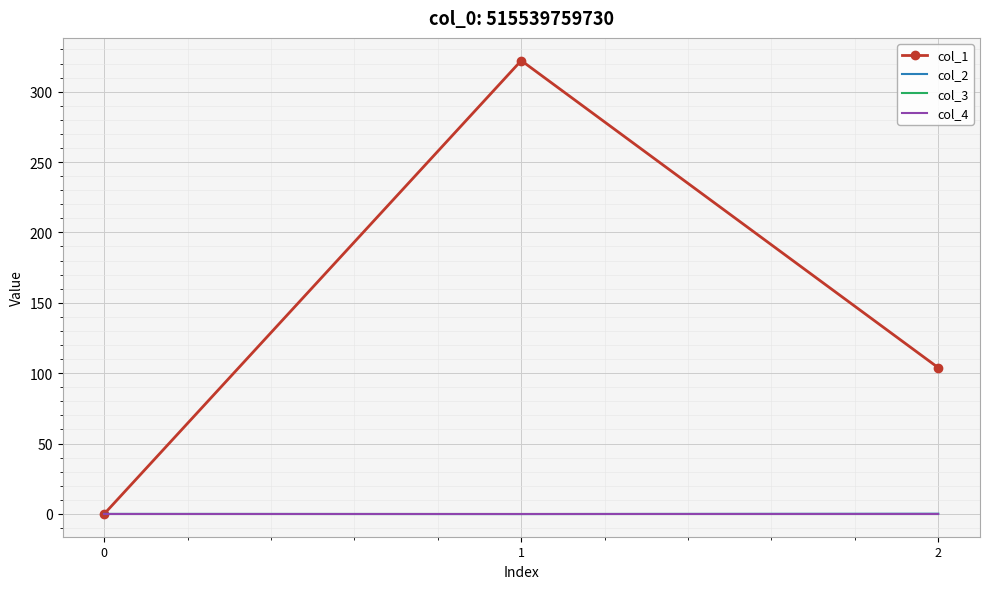

Is this an area chart (filled region under the line)?

No